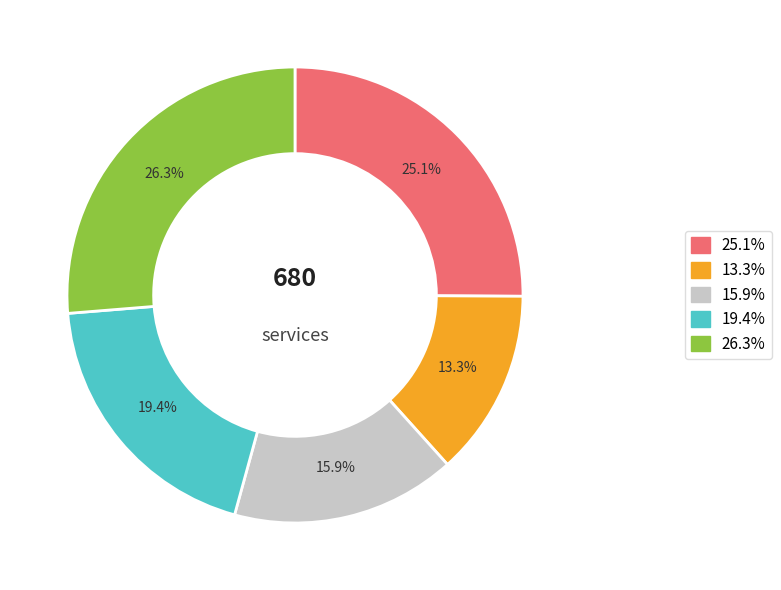

What is the smallest slice in the pie chart?

13.3%